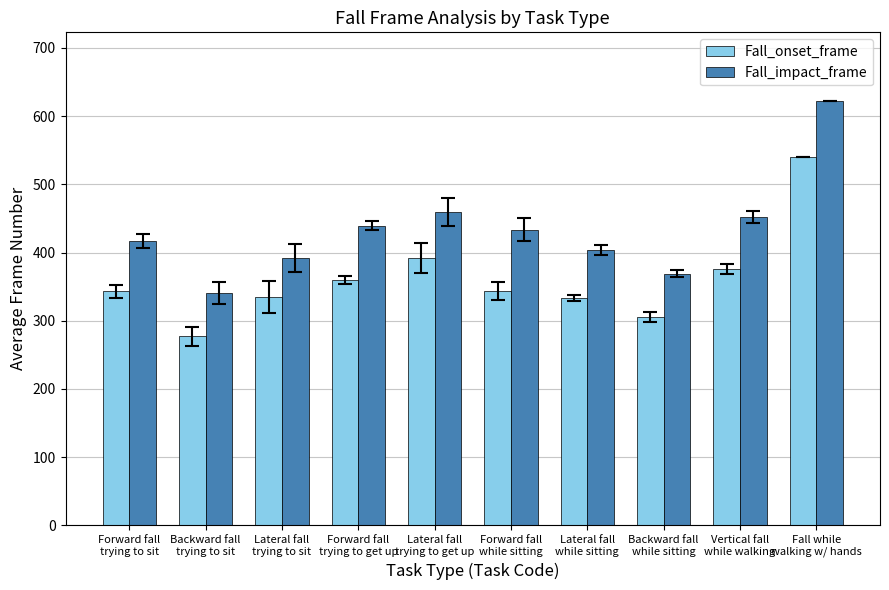

List the series in order of their peak value, highest first.

Fall_impact_frame, Fall_onset_frame